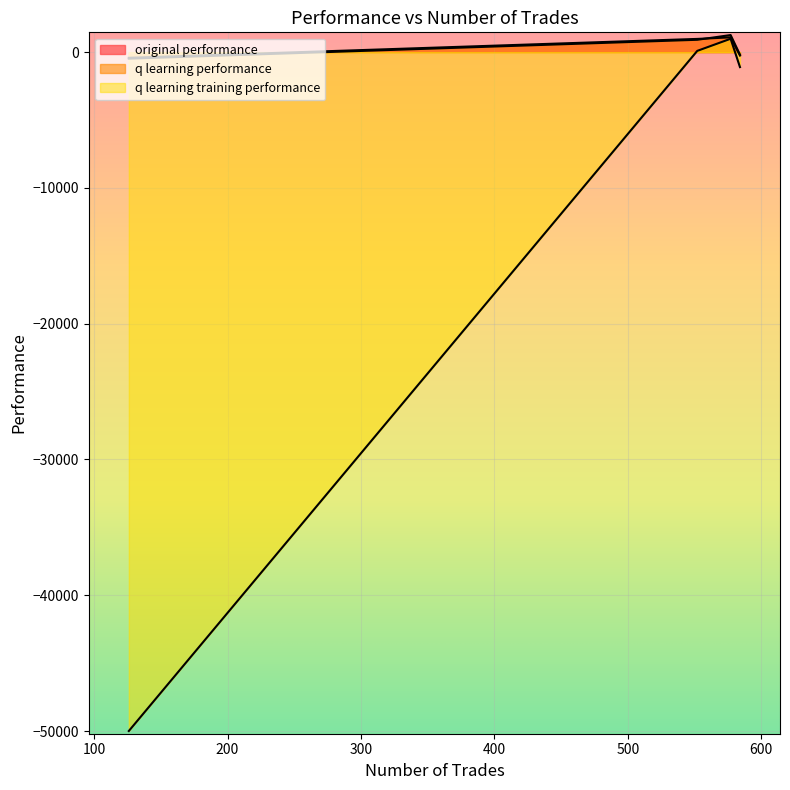

What is the average value of the q learning training performance series?

-12504.9